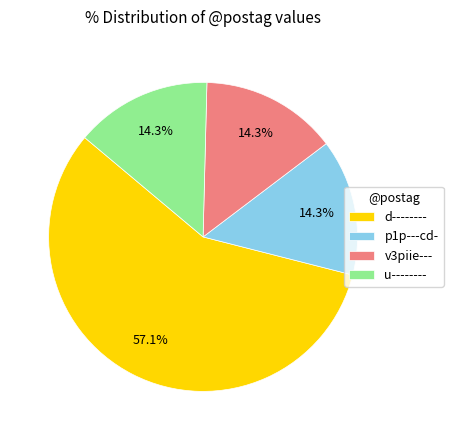

What is the total percentage of u-------- and p1p---cd-?

28.6%